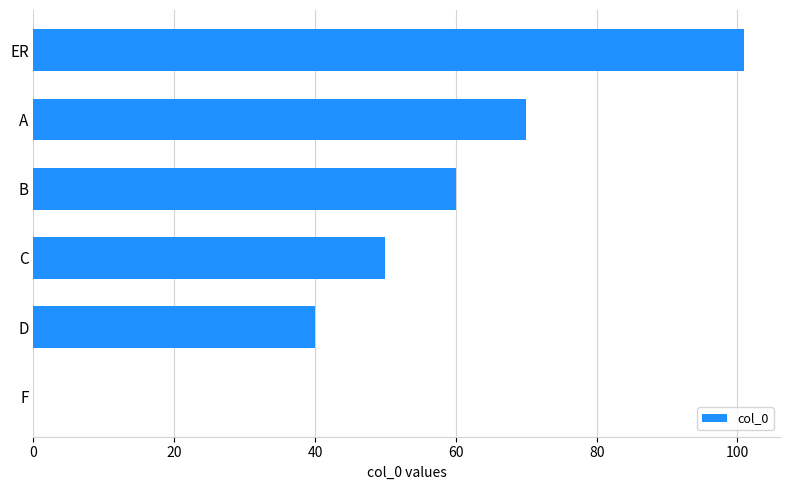

Between D and F, which is larger?

D